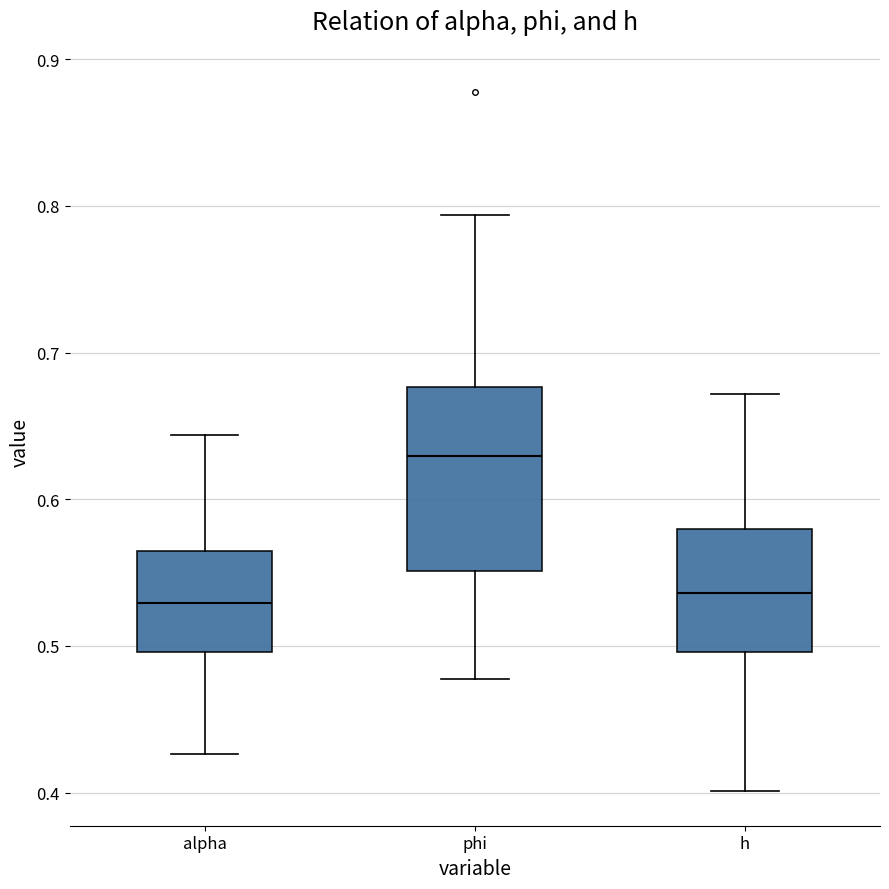

Reading left to right, read every box against the y-axis: the position of its median line, the range the box covers, and the ends of its whiskers. The values are not printed on the chart, so give them approximately, as read against the axis.

alpha: median 0.53, box 0.50 to 0.56, whiskers 0.43 to 0.64
phi: median 0.63, box 0.55 to 0.68, whiskers 0.48 to 0.79
h: median 0.54, box 0.50 to 0.58, whiskers 0.40 to 0.67